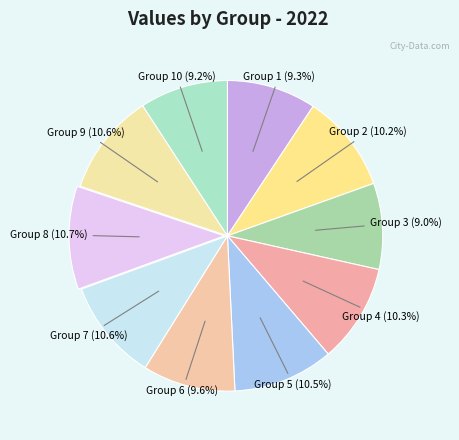

Between Group 2 (10.2%) and Group 6 (9.6%), which is larger?

Group 2 (10.2%)